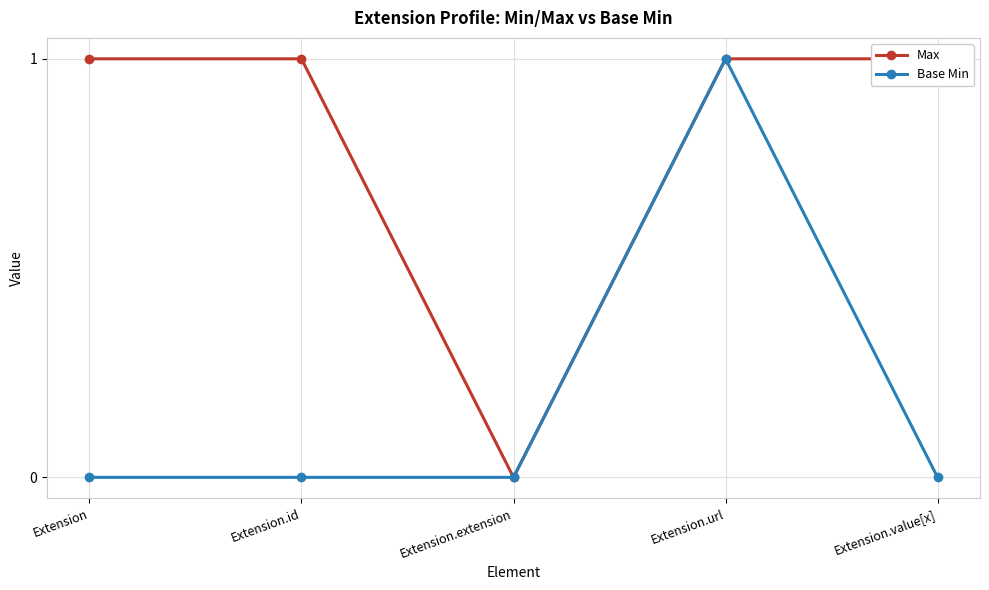

Is the value of Base Min at Extension.extension greater than the value of Max at Extension?

No